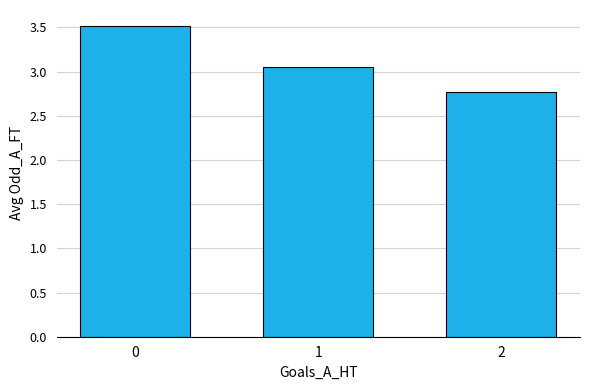

What is the difference between the maximum and minimum values?

0.8